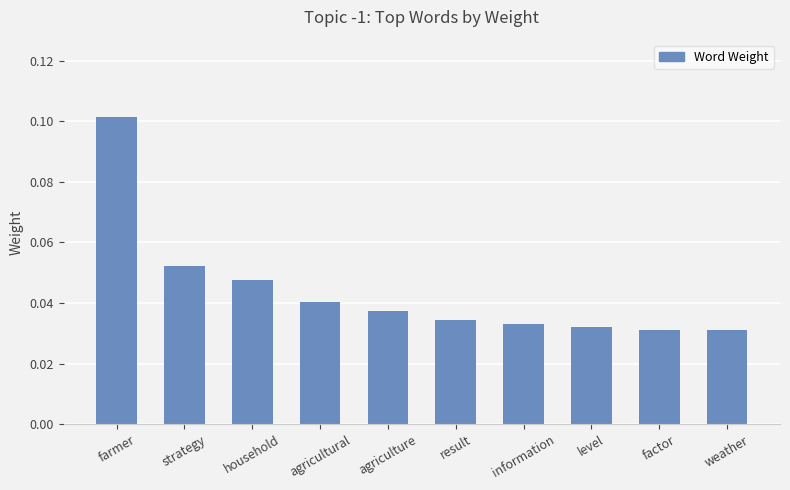

What is the label of the 5th bar from the right?

result